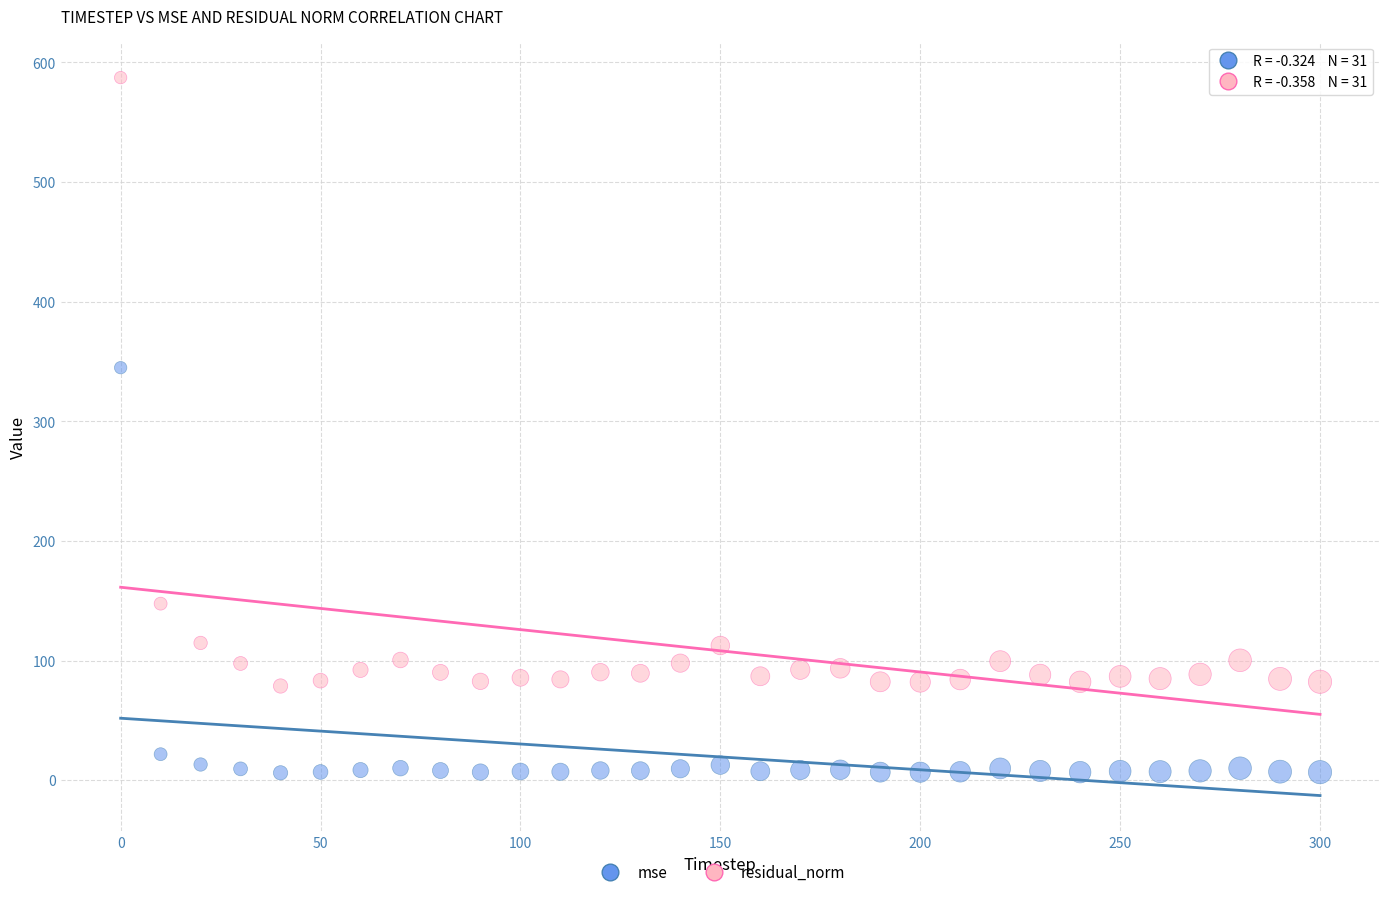

Across all data points, what is the range of X values (max minus min)?

300.0